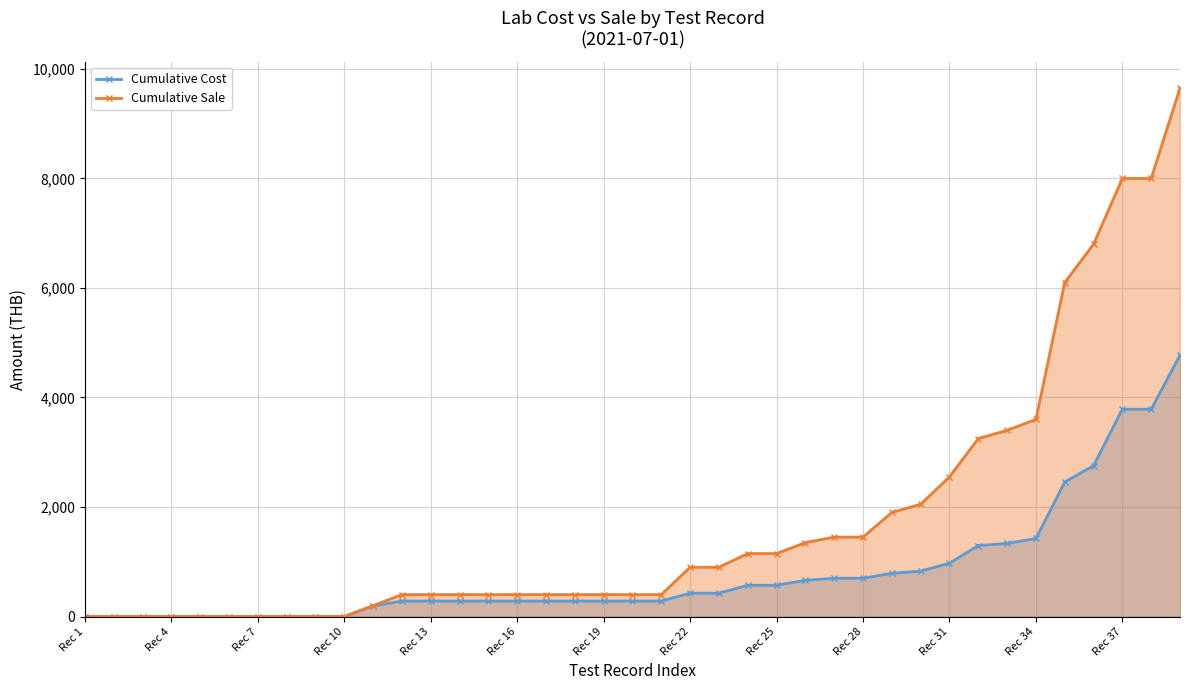

What is the value of the Cumulative Sale point at the 15th from the left?

400